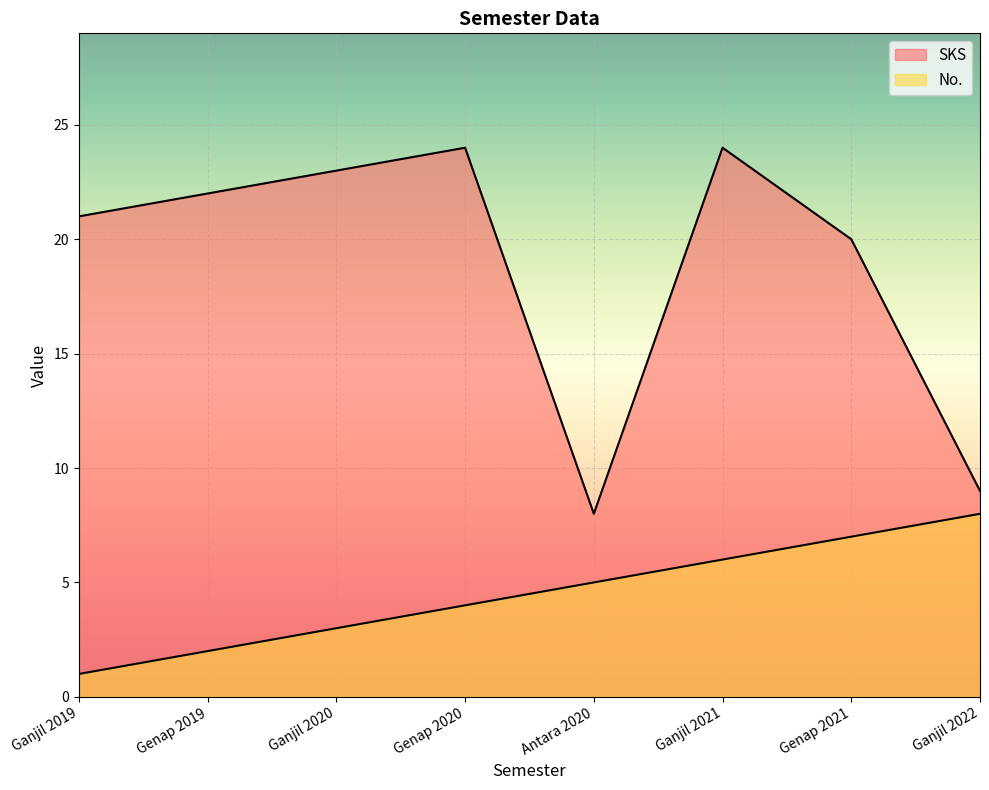

Which series has the largest total across all categories?

SKS